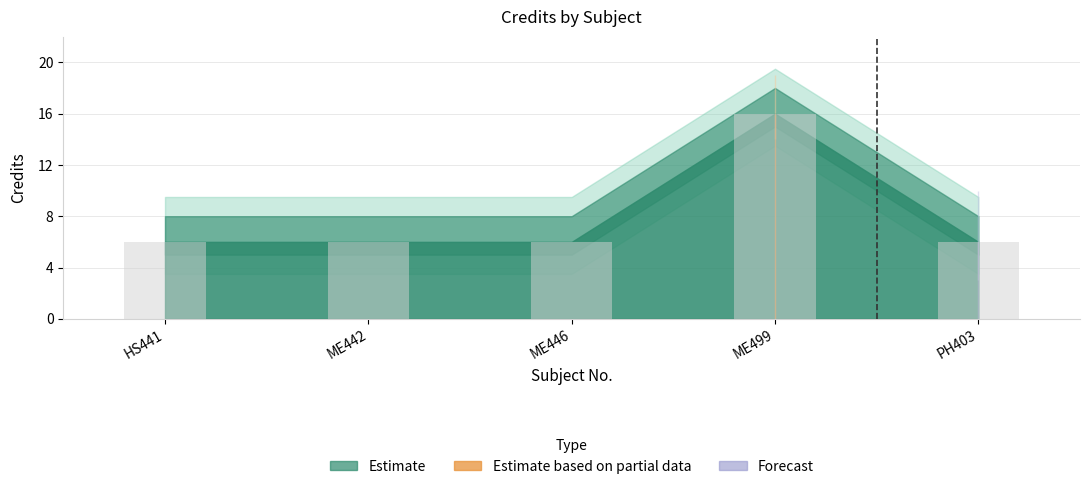

The chart shows a value of 2 at ME442. True or false?

False